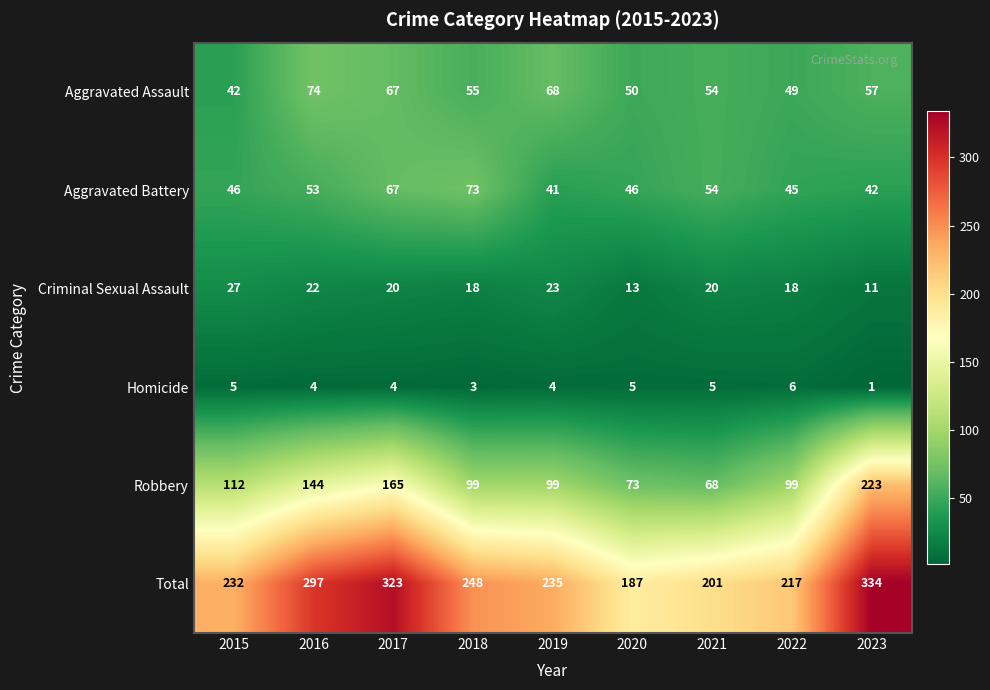

Which series has the largest total across all categories?

Total